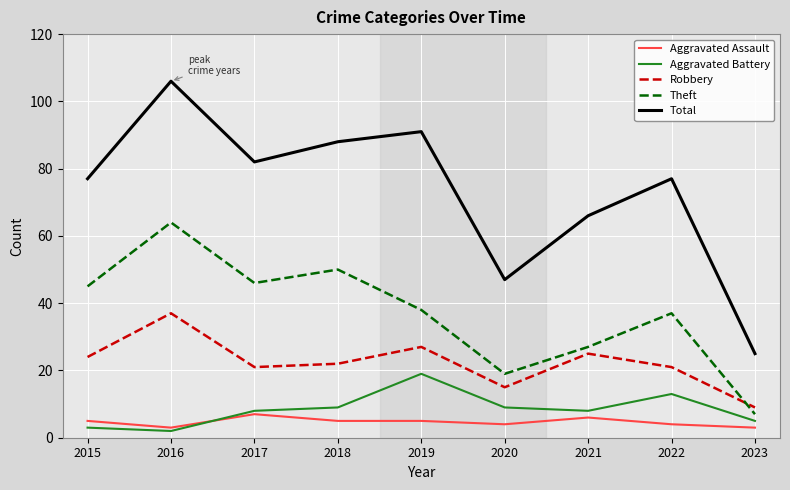

Reading left to right, what are all the values shown in this chart?

Aggravated Assault: 5	3	7	5	5	4	6	4	3
Aggravated Battery: 3	2	8	9	19	9	8	13	5
Robbery: 24	37	21	22	27	15	25	21	9
Theft: 45	64	46	50	38	19	27	37	7
Total: 77	106	82	88	91	47	66	77	25